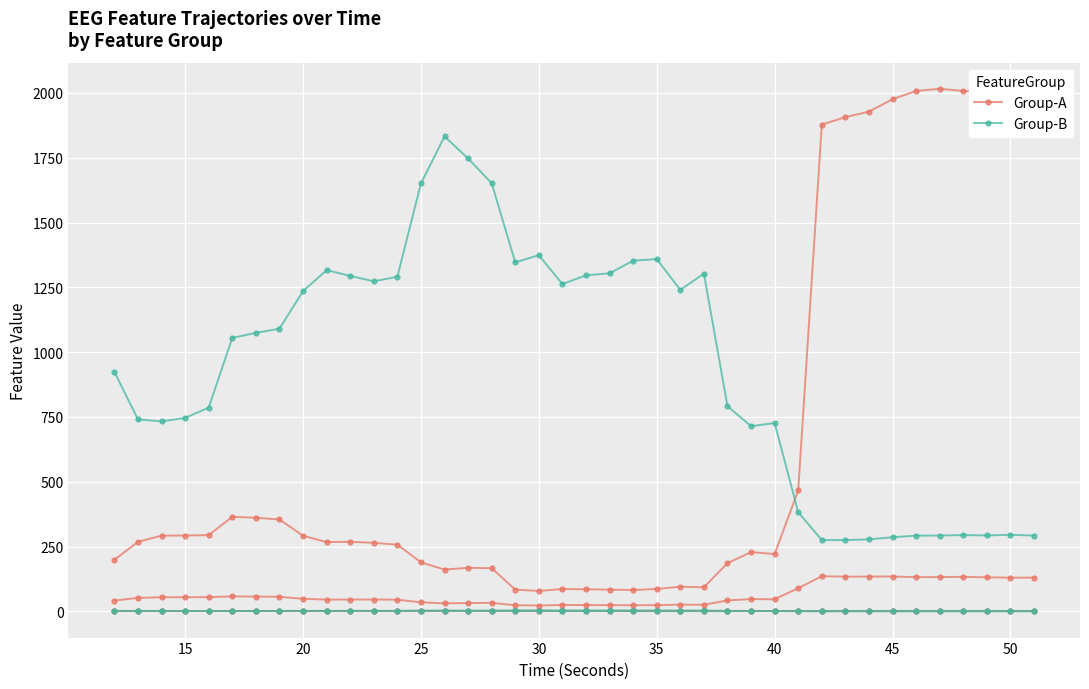

Between 45 and 22, which is larger?

45